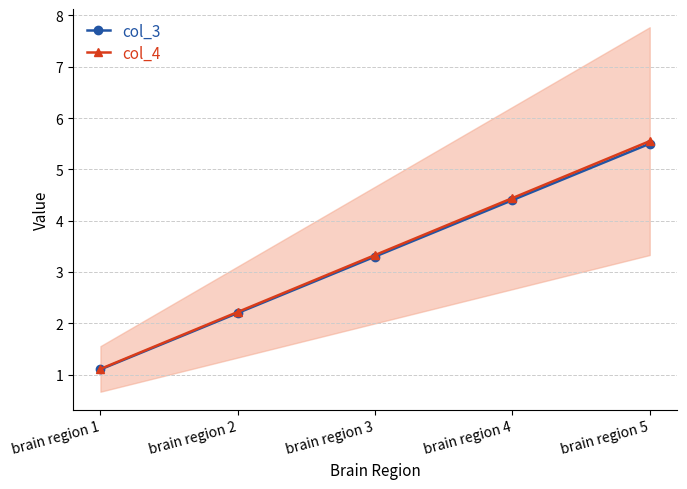

Reading right to left, extract all data points from this chart.

col_3: brain region 5=5.5	brain region 4=4.4	brain region 3=3.3	brain region 2=2.2	brain region 1=1.1
col_4: brain region 5=5.5	brain region 4=4.4	brain region 3=3.3	brain region 2=2.2	brain region 1=1.1